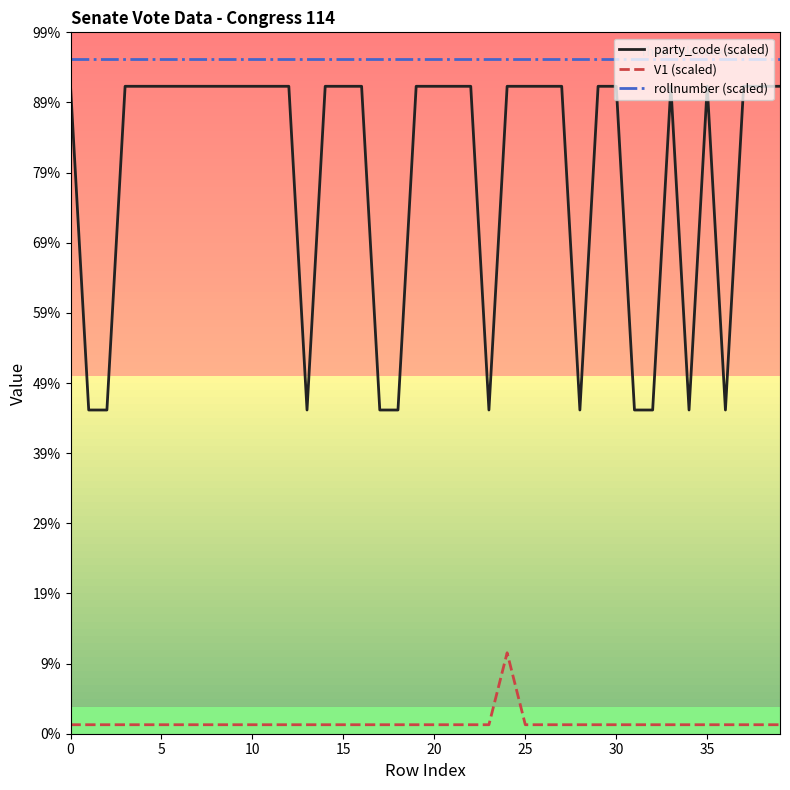

Reading left to right, transcribe all the data shown in this chart.

party_code (scaled): 240.0	120.0	120.0	240.0	240.0	240.0	240.0	240.0	240.0	240.0	240.0	240.0	240.0	120.0	240.0	240.0	240.0	120.0	120.0	240.0	240.0	240.0	240.0	120.0	240.0	240.0	240.0	240.0	120.0	240.0	240.0	120.0	120.0	240.0	120.0	240.0	120.0	240.0	240.0	240.0
V1 (scaled): 3.3	3.3	3.3	3.3	3.3	3.3	3.3	3.3	3.3	3.3	3.3	3.3	3.3	3.3	3.3	3.3	3.3	3.3	3.3	3.3	3.3	3.3	3.3	3.3	30.0	3.3	3.3	3.3	3.3	3.3	3.3	3.3	3.3	3.3	3.3	3.3	3.3	3.3	3.3	3.3
rollnumber (scaled): 250.0	250.0	250.0	250.0	250.0	250.0	250.0	250.0	250.0	250.0	250.0	250.0	250.0	250.0	250.0	250.0	250.0	250.0	250.0	250.0	250.0	250.0	250.0	250.0	250.0	250.0	250.0	250.0	250.0	250.0	250.0	250.0	250.0	250.0	250.0	250.0	250.0	250.0	250.0	250.0